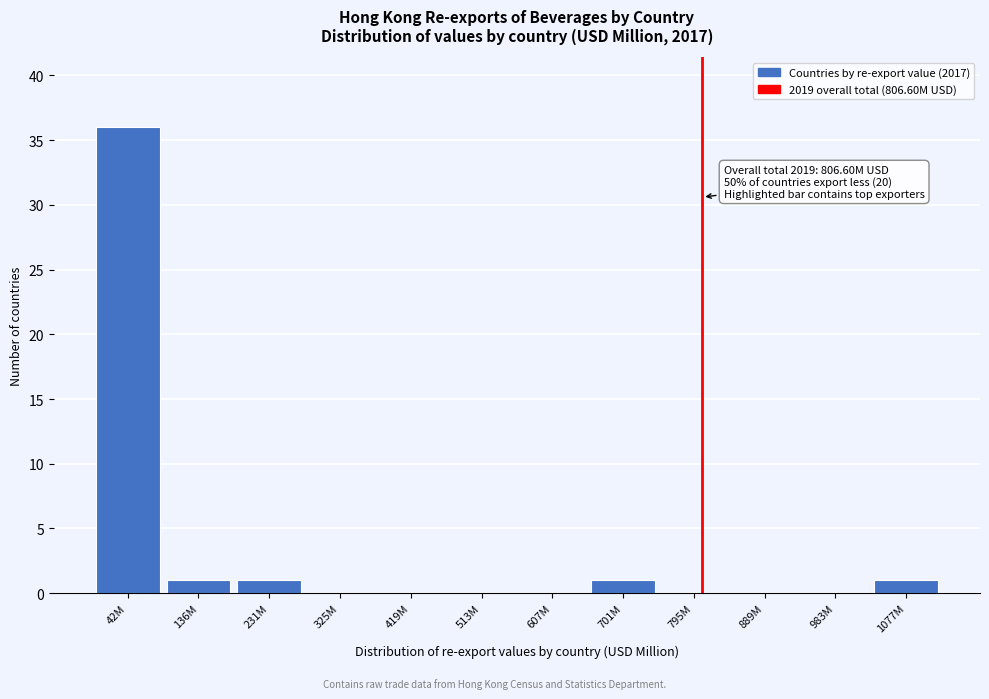

Reading right to left, what are all the values shown in this chart?

1077M=1	983M=0	889M=0	795M=0	701M=1	607M=0	513M=0	419M=0	325M=0	231M=1	136M=1	42M=36